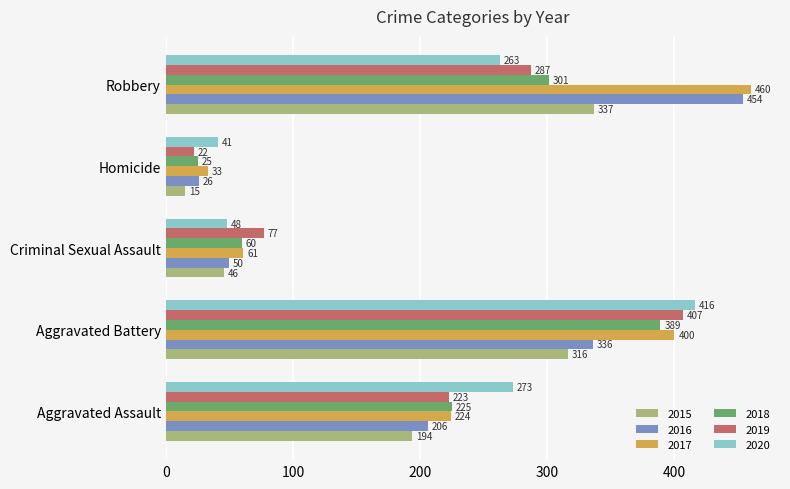

At which label does 2017 reach its peak?

Robbery